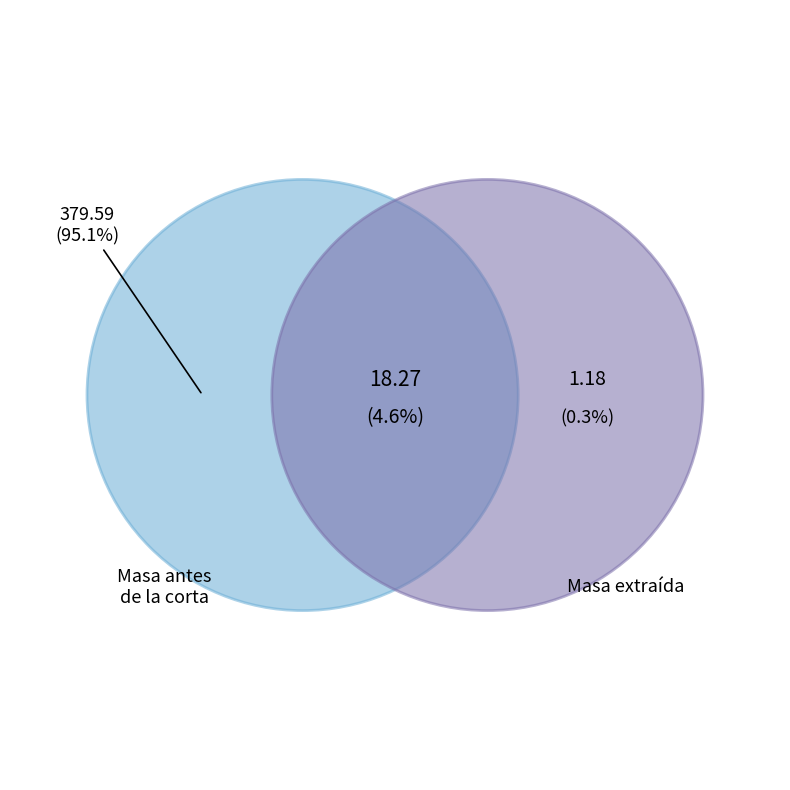

Do 70 and 65 together represent more than half of the pie?

No